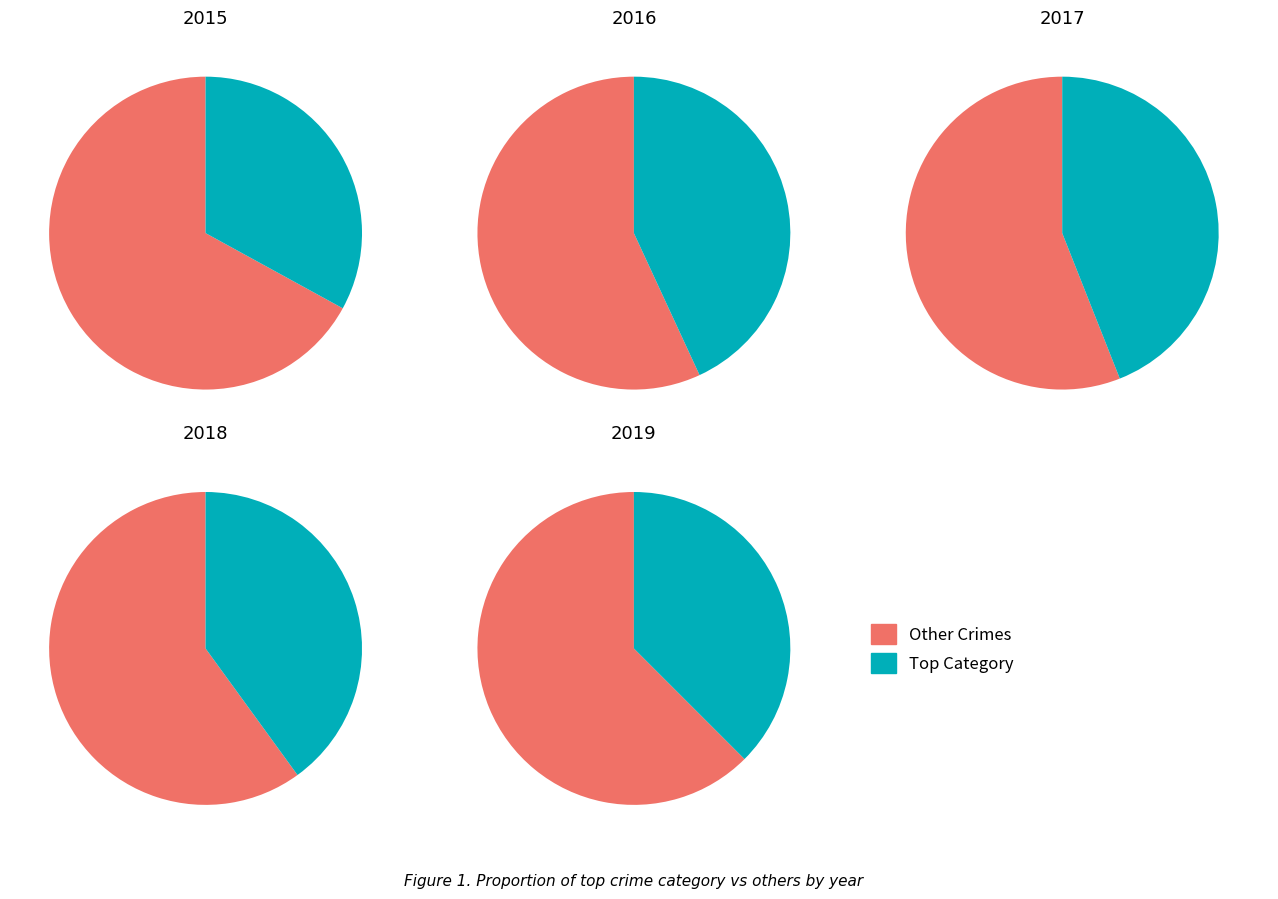

Is 7 the majority of the pie?

No